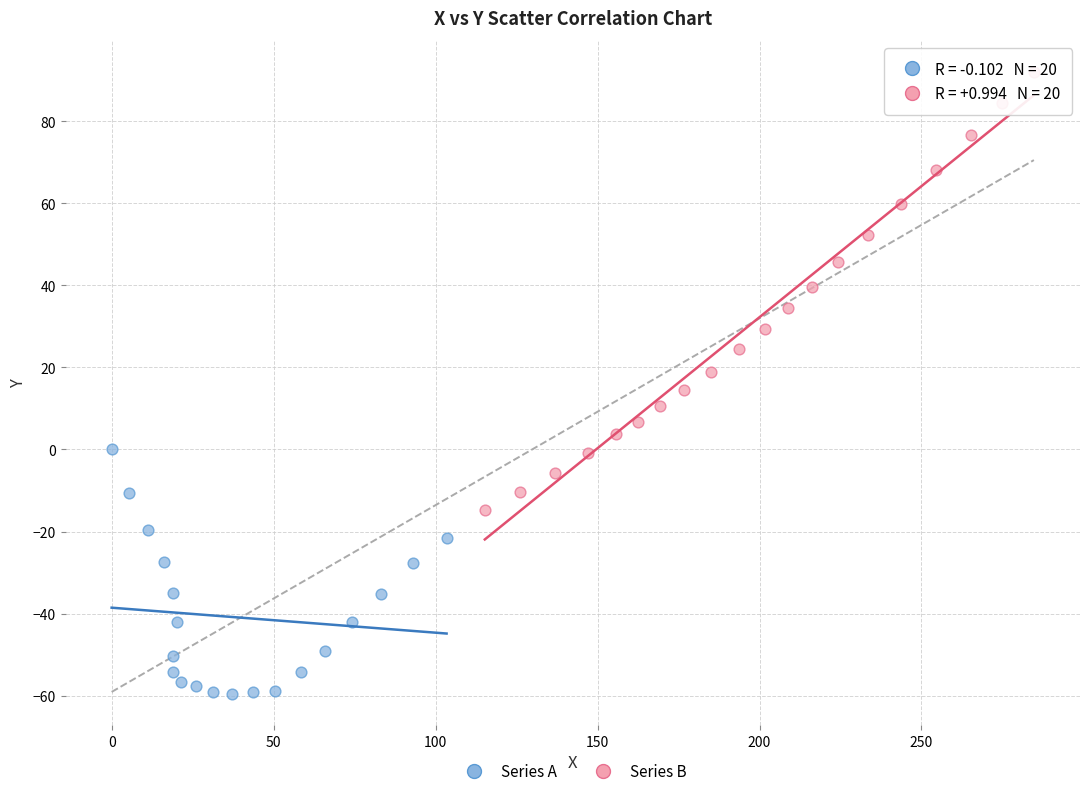

Which series has the largest Y range (max minus min)?

Series B